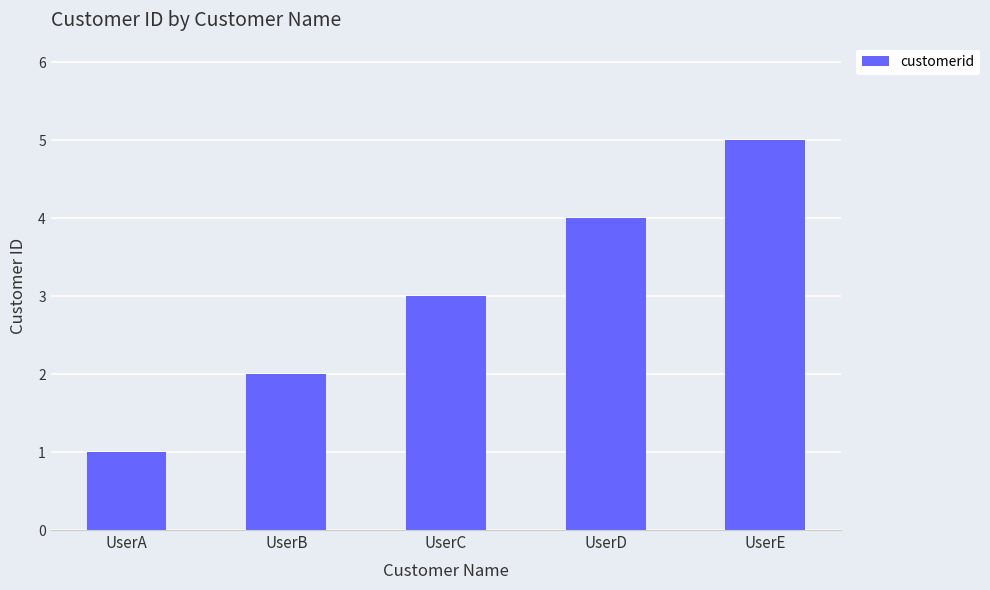

Reading left to right, list all the values displayed in this chart.

1	2	3	4	5